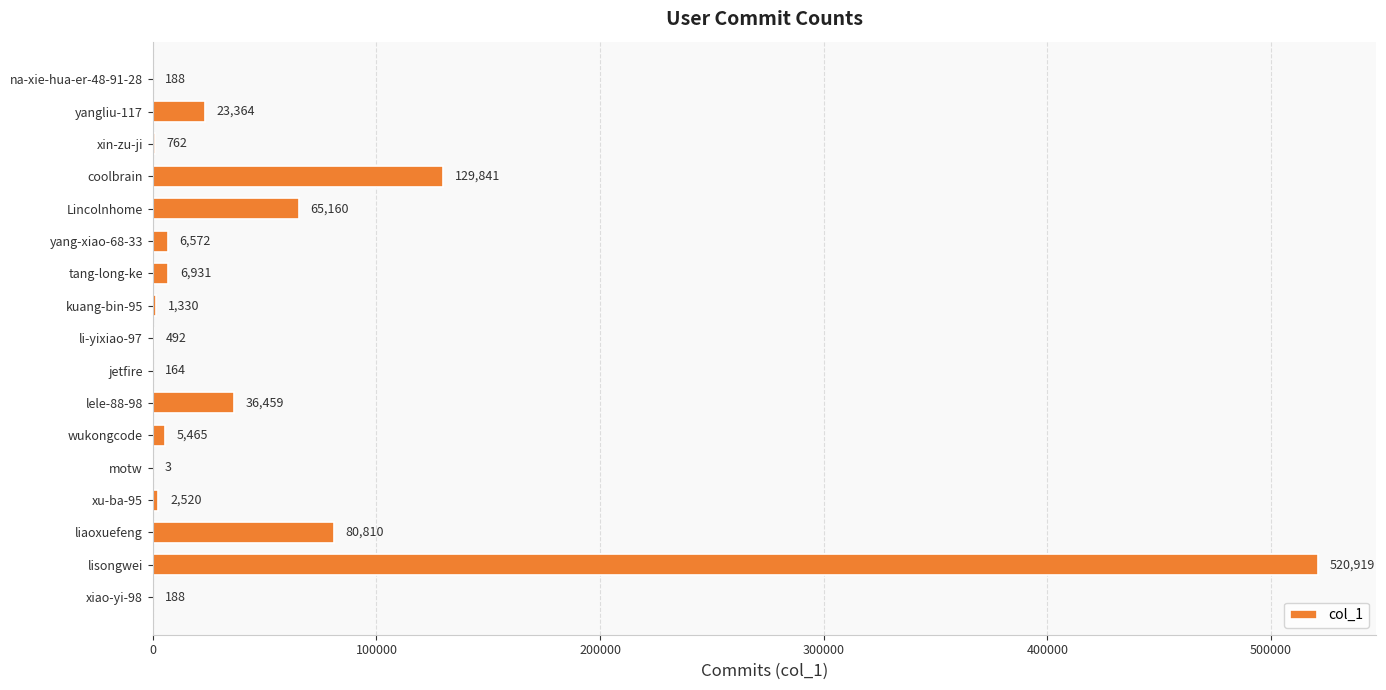

What is the greatest value displayed?

520919